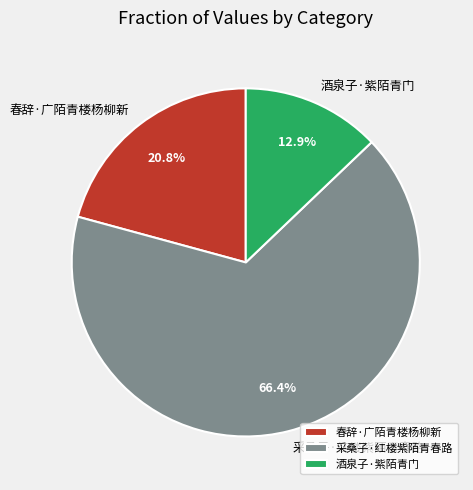

How many slices are in this pie chart?

3